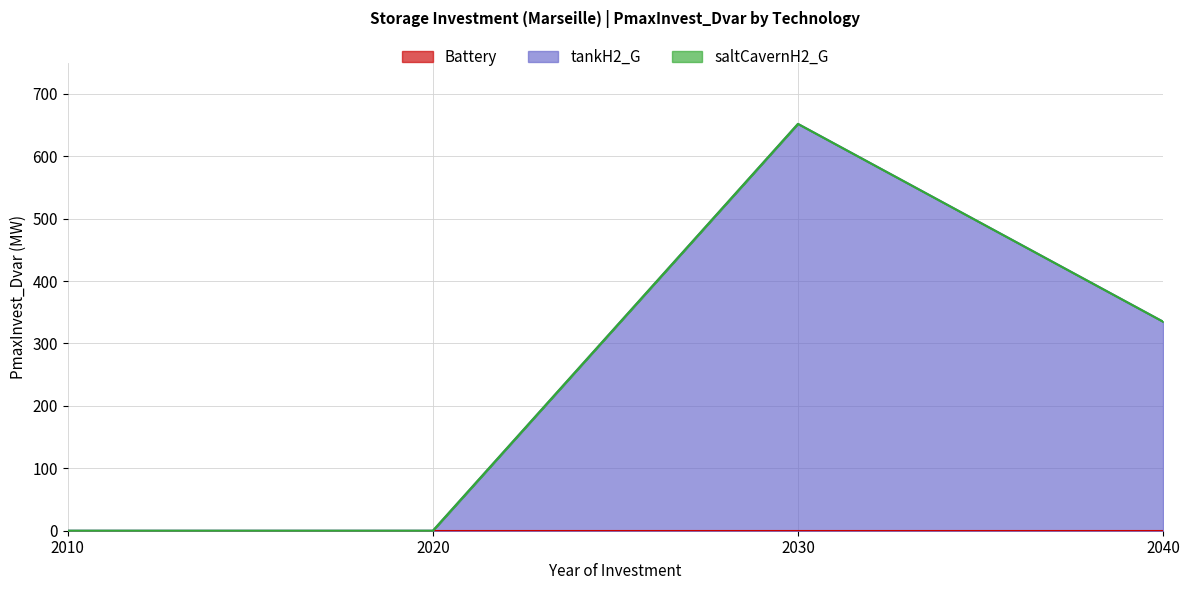

True or false: saltCavernH2_G and Battery intersect in this chart.

False